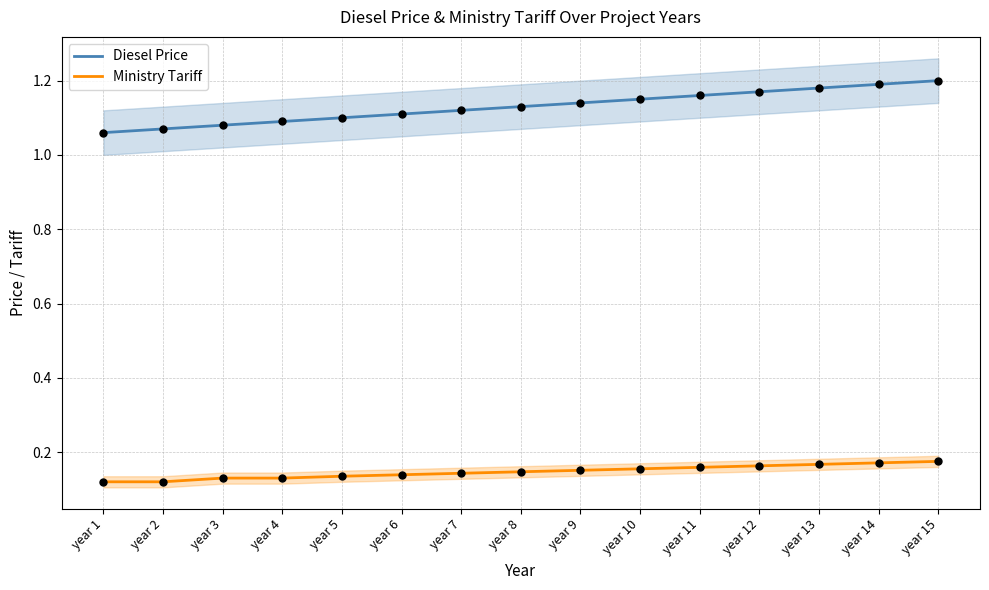

Which series has the largest total across all categories?

Diesel Price